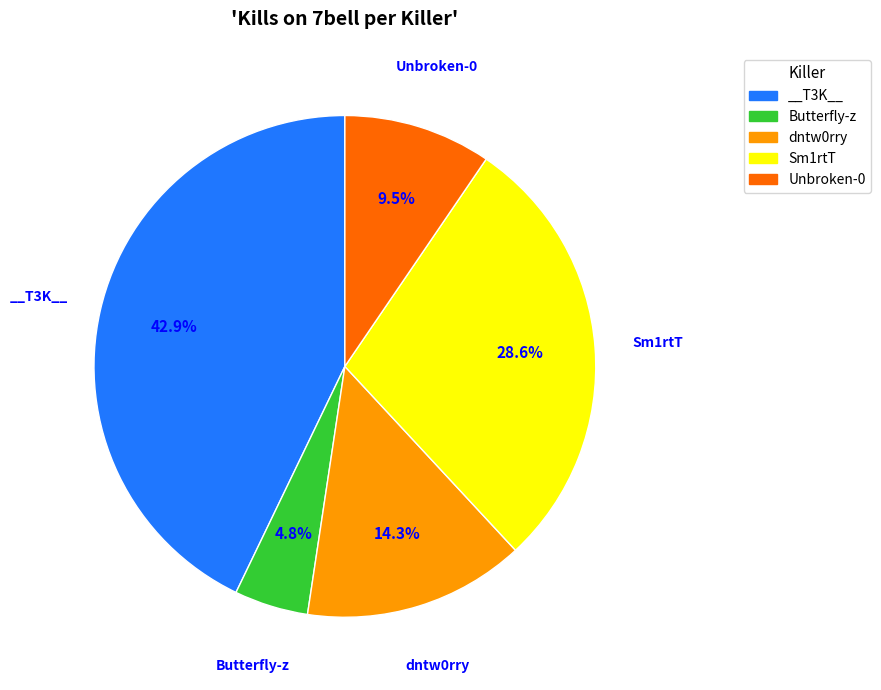

True or false: dntw0rry accounts for 14% of the total.

True